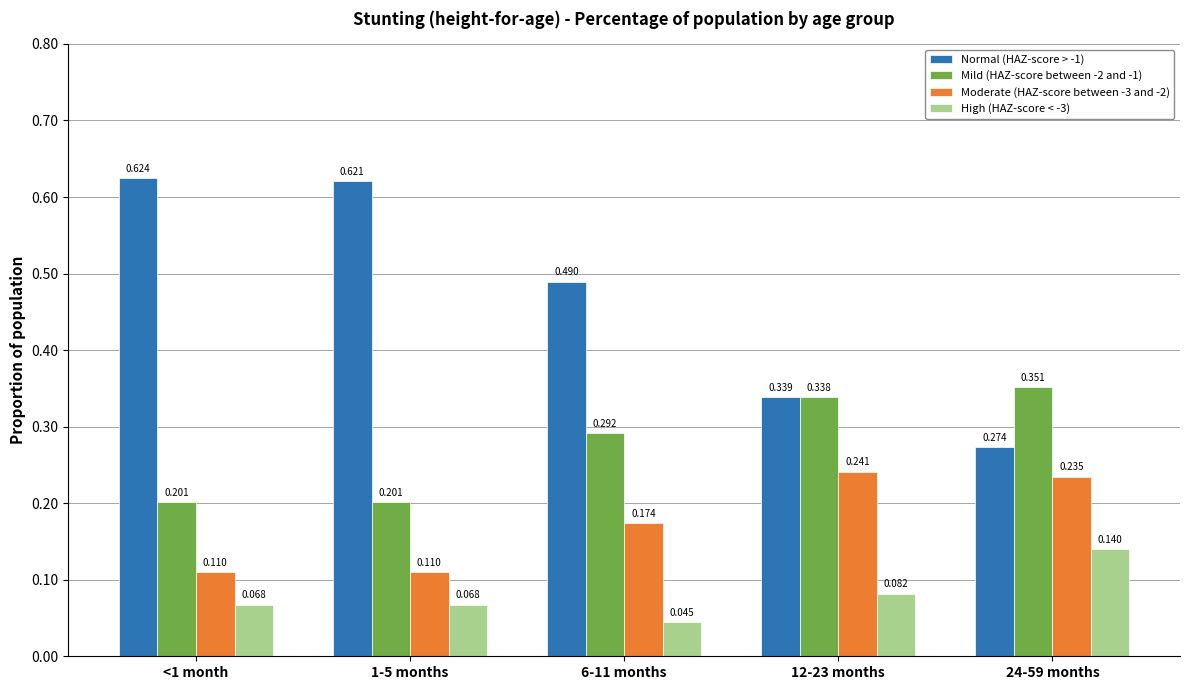

Is the value of High (HAZ-score < -3) at 6-11 months greater than the value of Mild (HAZ-score between -2 and -1) at <1 month?

No